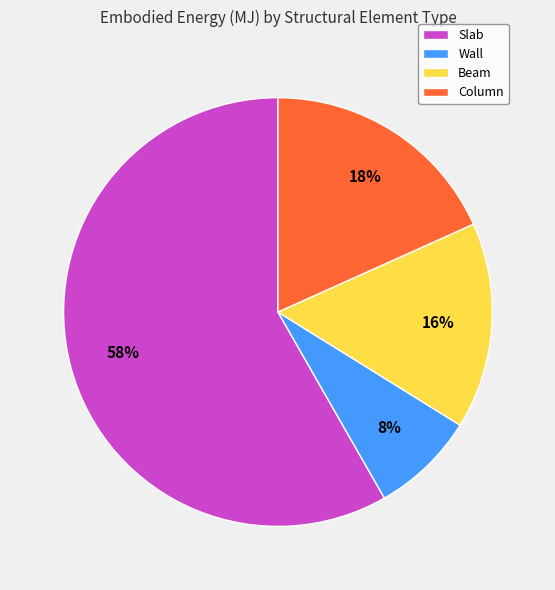

Which slice represents more than half of the pie?

Slab